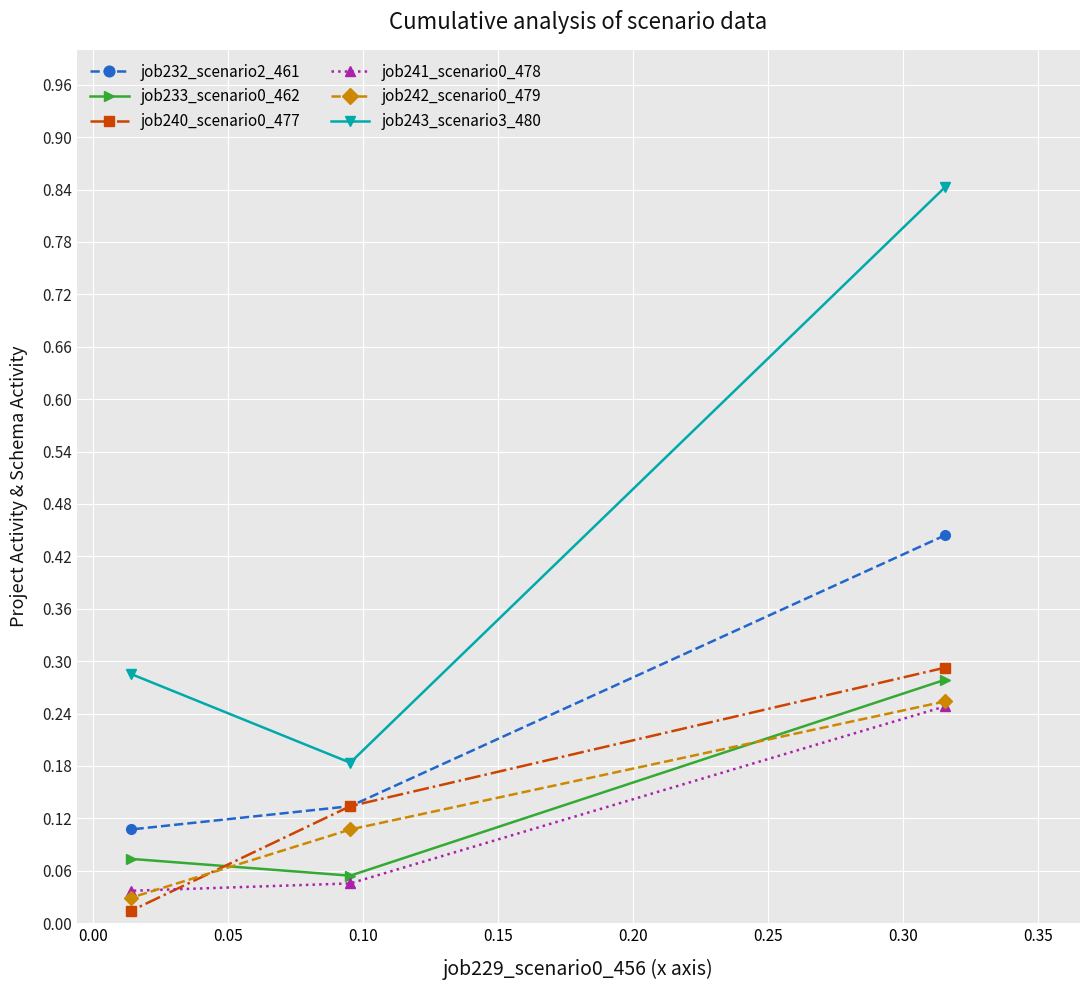

What are all the series names shown in the legend?

job232_scenario2_461, job233_scenario0_462, job240_scenario0_477, job241_scenario0_478, job242_scenario0_479, job243_scenario3_480